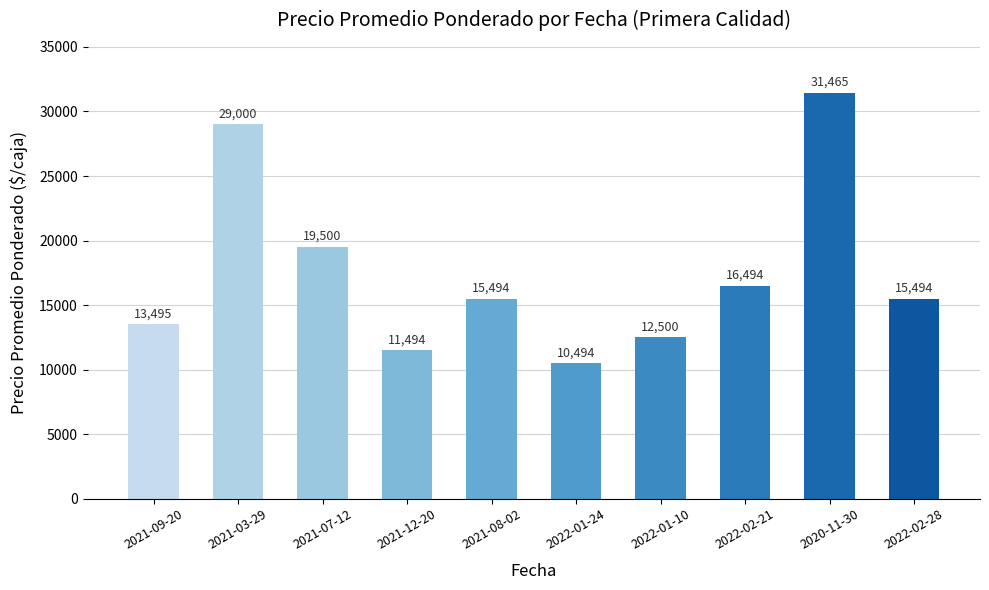

Reading left to right, list all the values displayed in this chart.

13495	29000	19500	11494	15494	10494	12500	16494	31465	15494